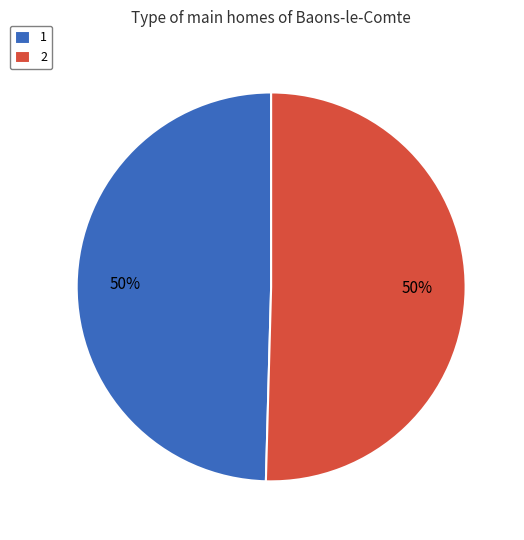

What percentage is the 1 slice, to the nearest percent?

50%